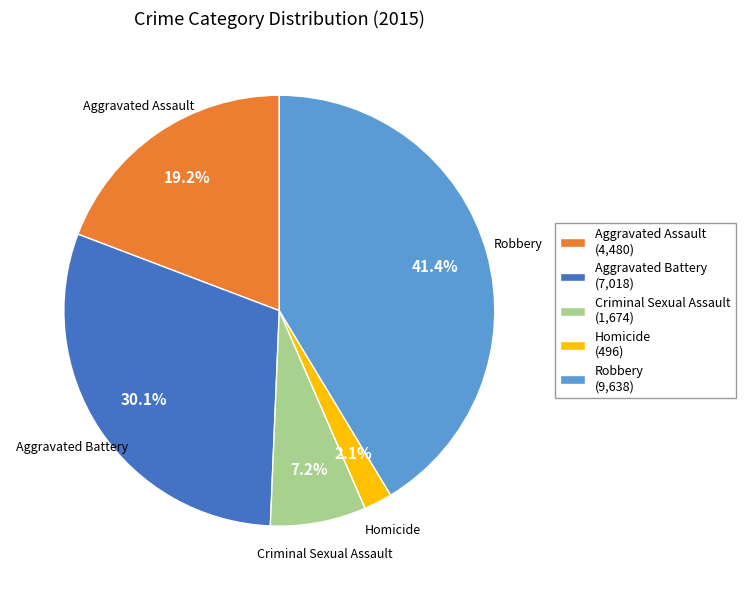

Rank the categories by value from highest to lowest.

Robbery, Aggravated Battery, Aggravated Assault, Criminal Sexual Assault, Homicide